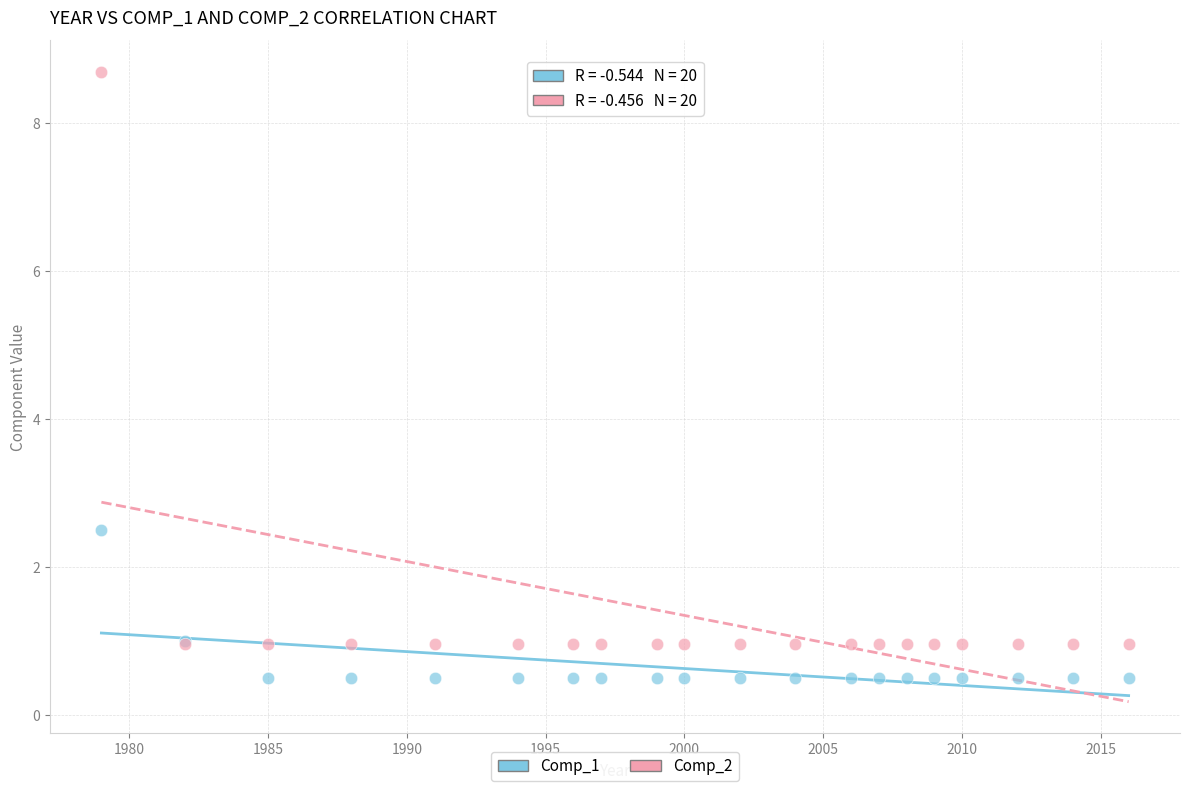

Across all series, what Y value is closest to 4?

2.5